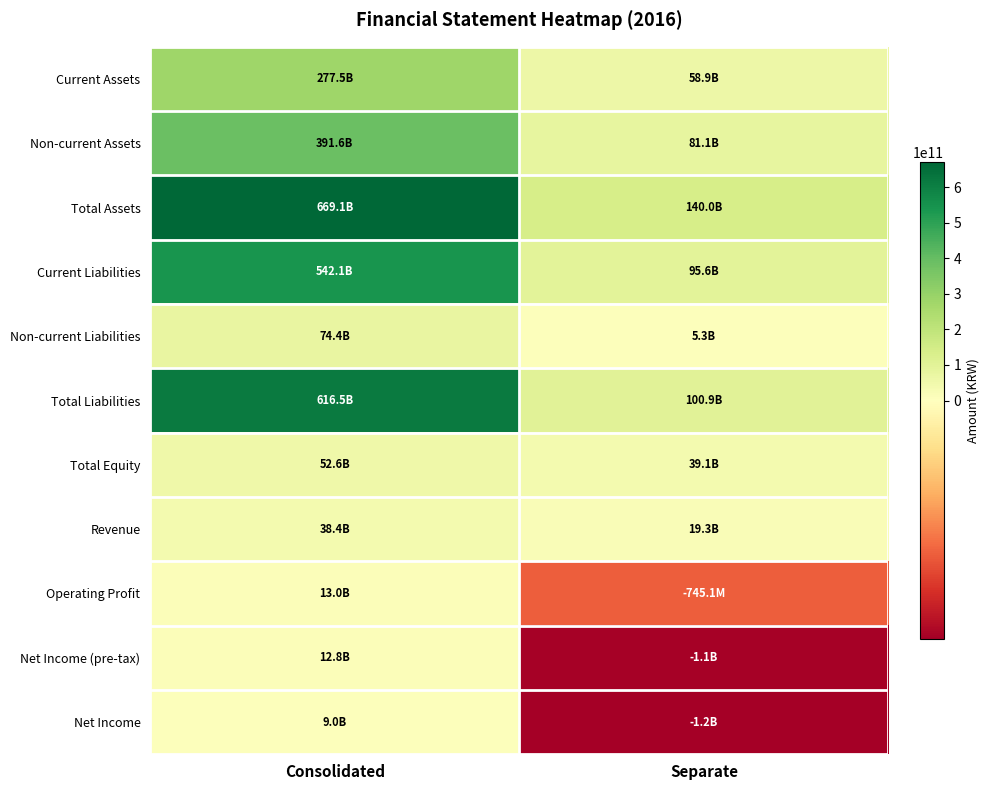

Reading left to right, transcribe all the data shown in this chart.

Current Assets: Consolidated=277501133198	Separate=58907968498
Non-current Assets: Consolidated=391641949908	Separate=81105694561
Total Assets: Consolidated=669143083106	Separate=140013663059
Current Liabilities: Consolidated=542088216590	Separate=95620253542
Non-current Liabilities: Consolidated=74416505814	Separate=5314524877
Total Liabilities: Consolidated=616504722404	Separate=100934778419
Total Equity: Consolidated=52638360702	Separate=39078884640
Revenue: Consolidated=38446182420	Separate=19261941930
Operating Profit: Consolidated=12994947110	Separate=-745117016
Net Income (pre-tax): Consolidated=12820323976	Separate=-1142908334
Net Income: Consolidated=8972079759	Separate=-1160612824